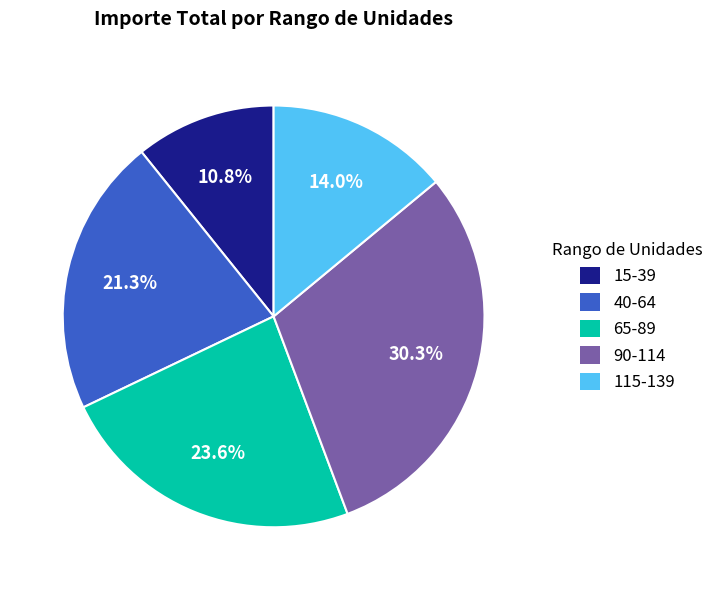

Rank the categories by value from lowest to highest.

15-39, 115-139, 40-64, 65-89, 90-114